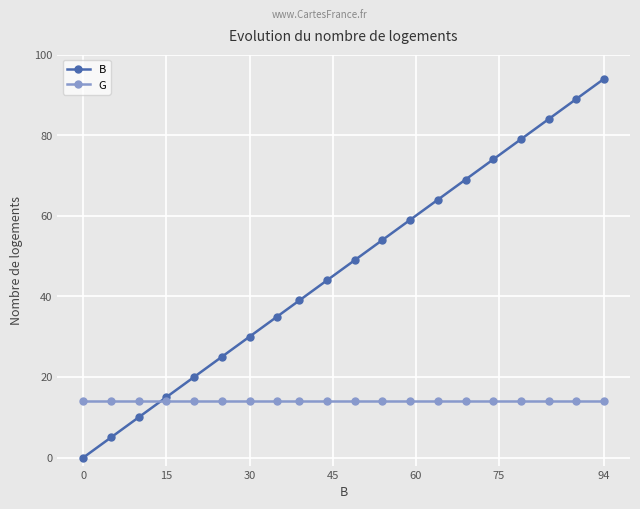

Which series has the widest spread of values?

B